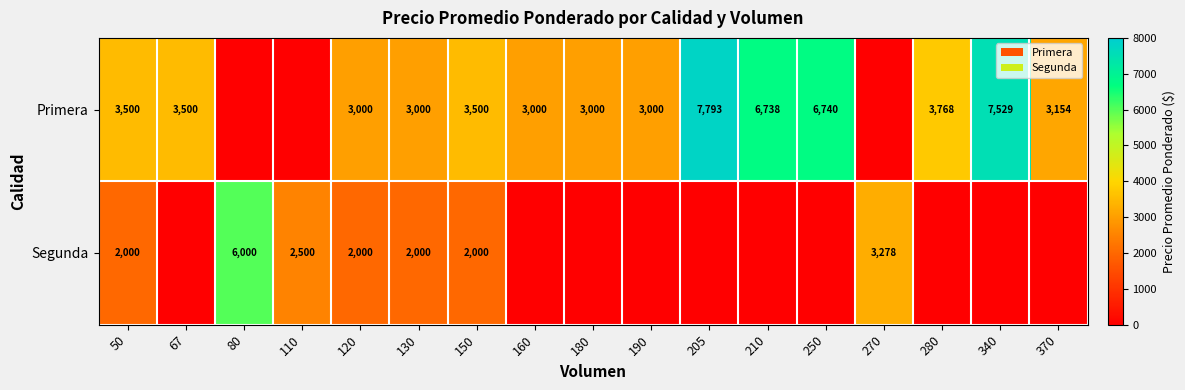

What is the total value across all series at 150?

5500